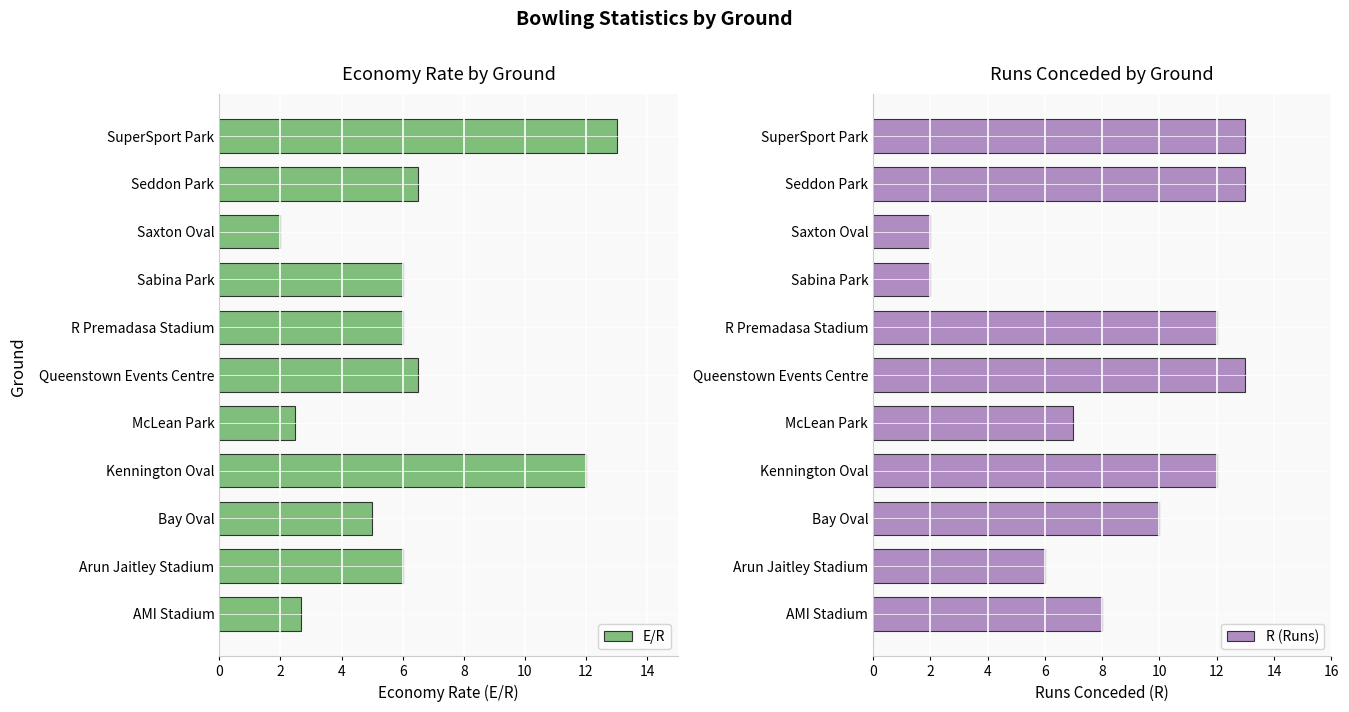

Which category has the lowest value in the E/R series?

Saxton Oval